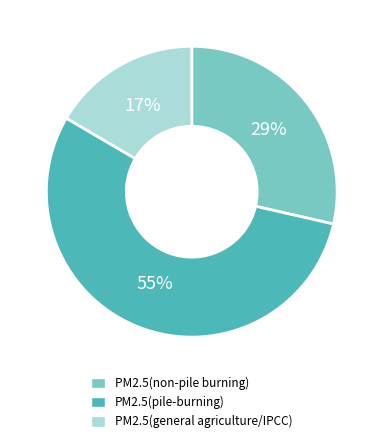

Is the sum of PM2.5(non-pile burning) and PM2.5(pile-burning) greater than half?

Yes